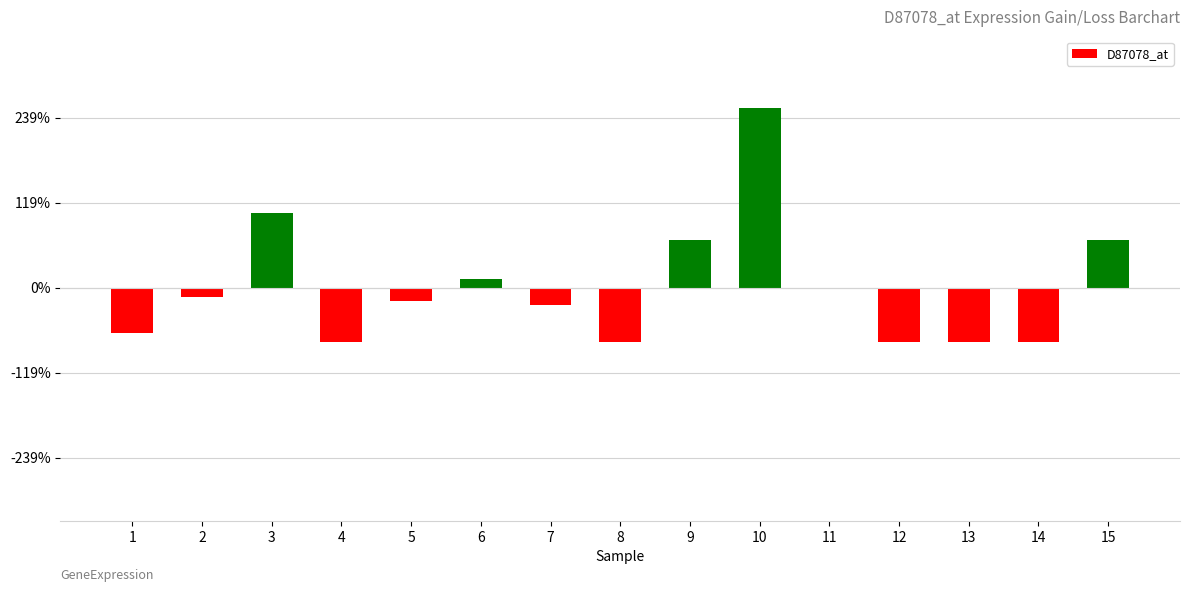

Reading left to right, extract all data points from this chart.

1=-266.9	2=-55.9	3=438.1	4=-318.9	5=-77.9	6=49.1	7=-101.9	8=-318.9	9=282.1	10=1054.1	11=-8.9	12=-318.9	13=-318.9	14=-318.9	15=282.1